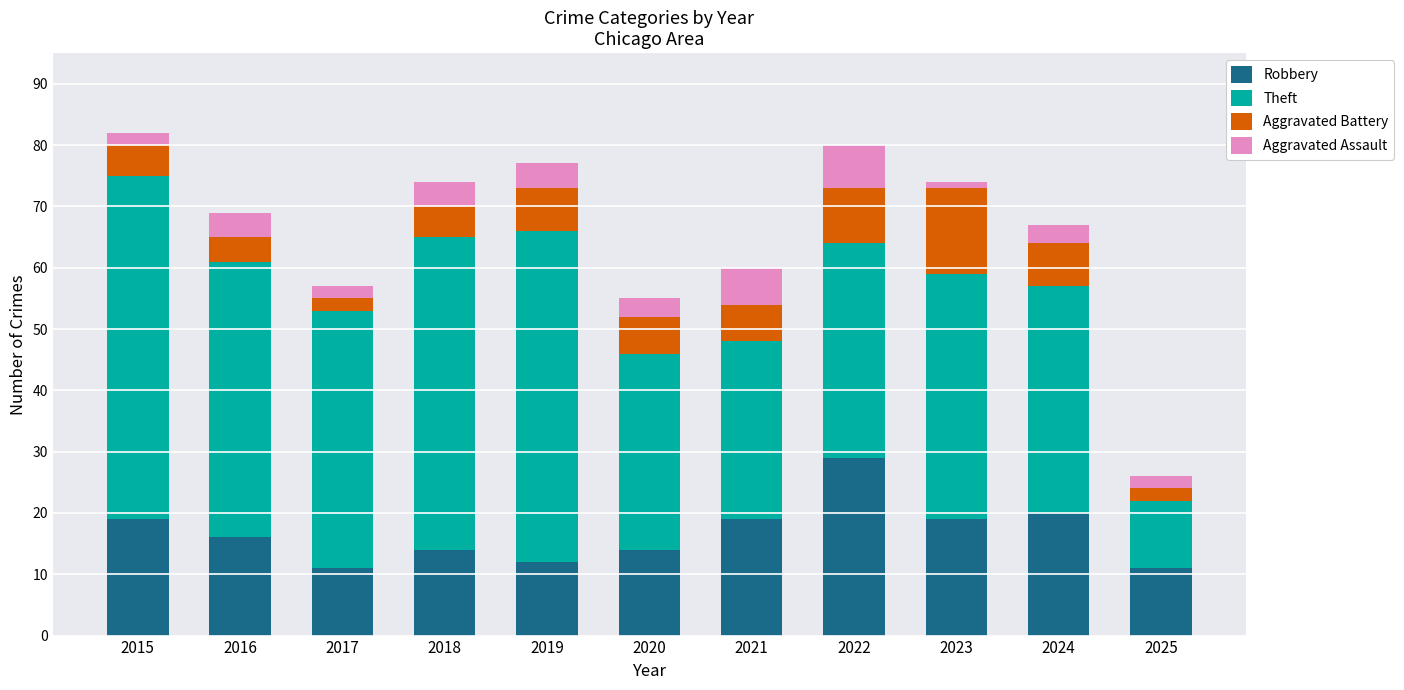

Which category has the highest value in the Robbery series?

2022